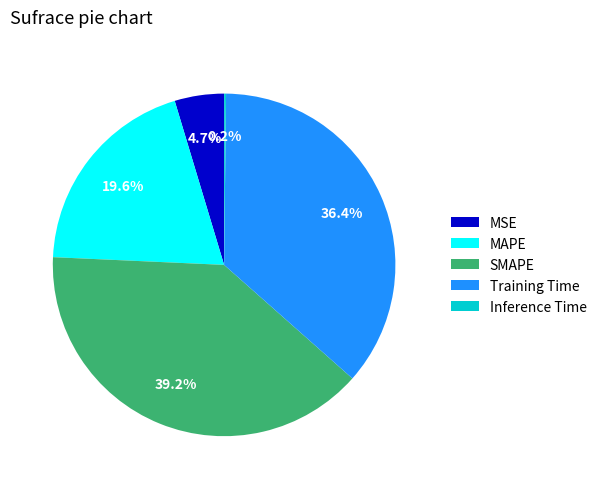

Does any single category account for the majority?

No